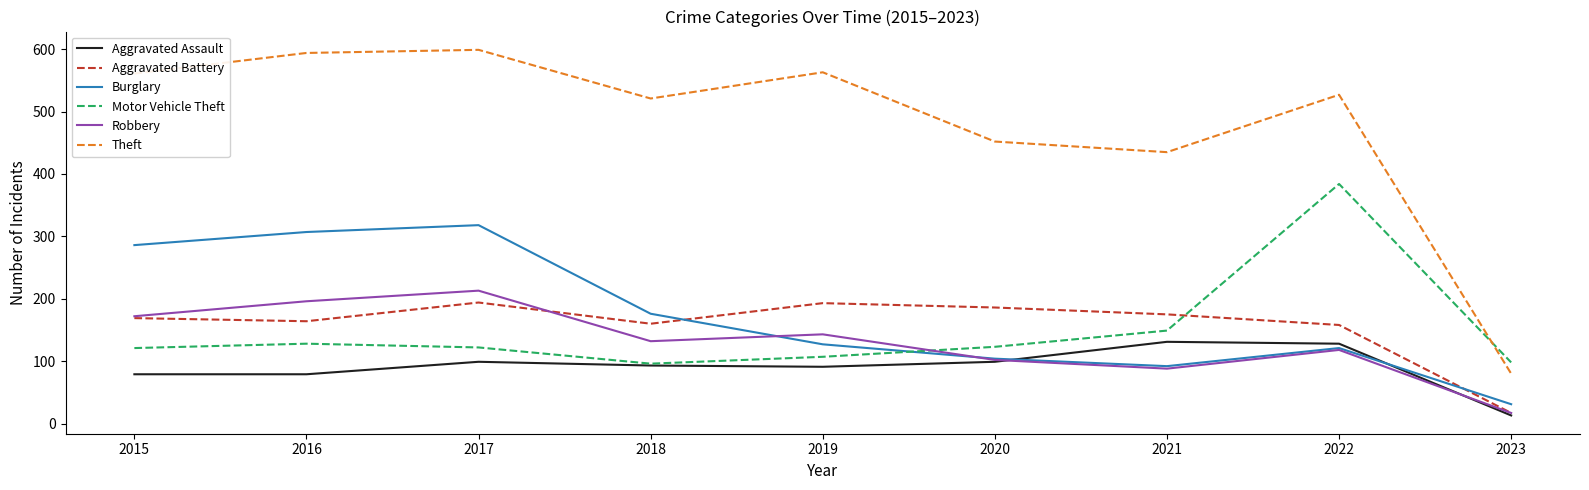

Which series has the largest total across all categories?

Theft